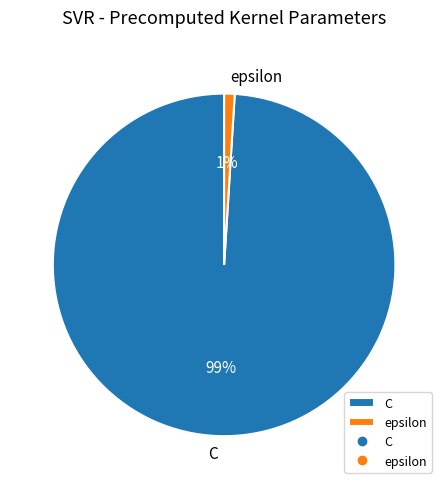

To the nearest percent, what is the combined percentage of epsilon and C?

100%